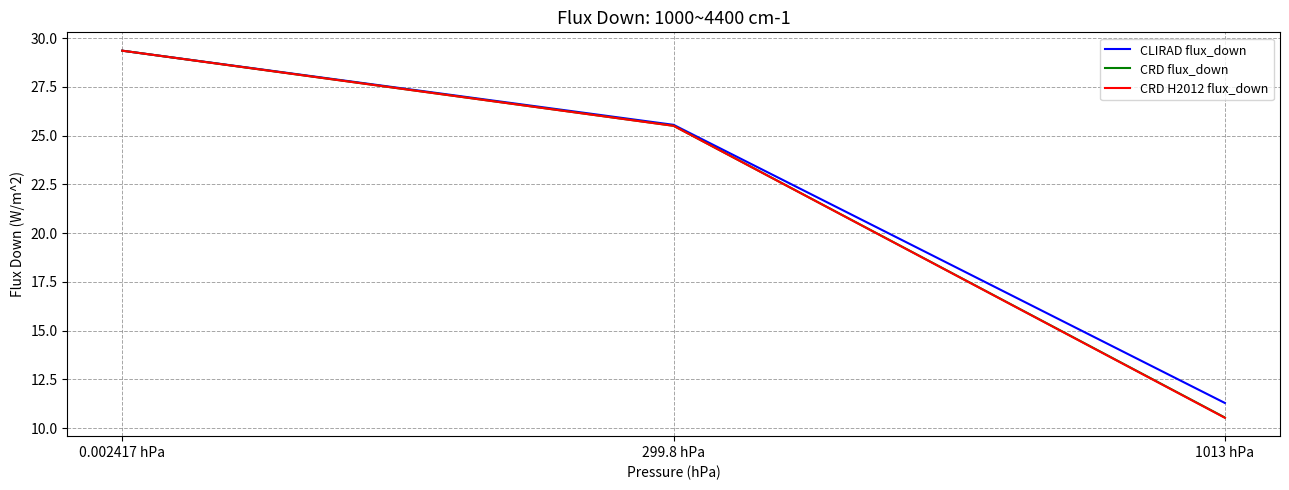

At how many categories does at least one series exceed 25?

2